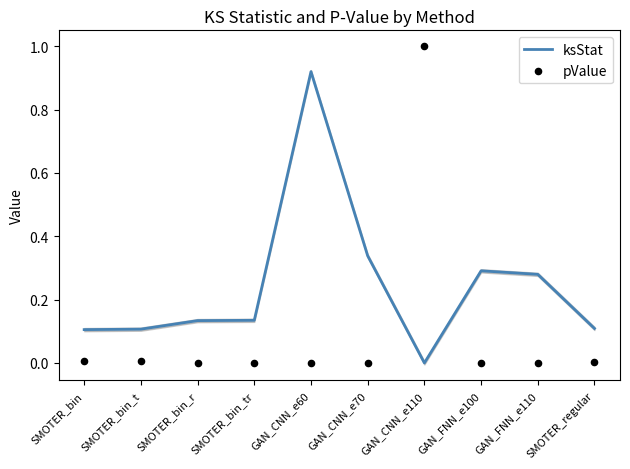

Which series contains the highest Y value?

pValue